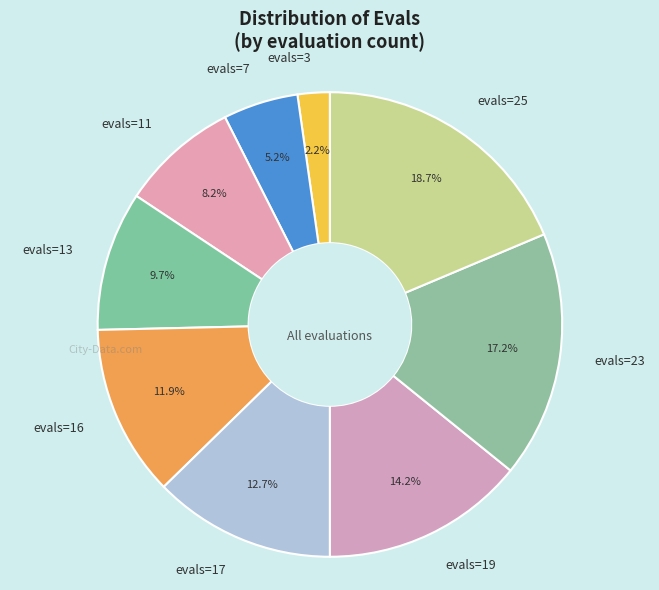

To the nearest percent, what is the difference between the evals=23 and evals=17 slice percentages?

4%